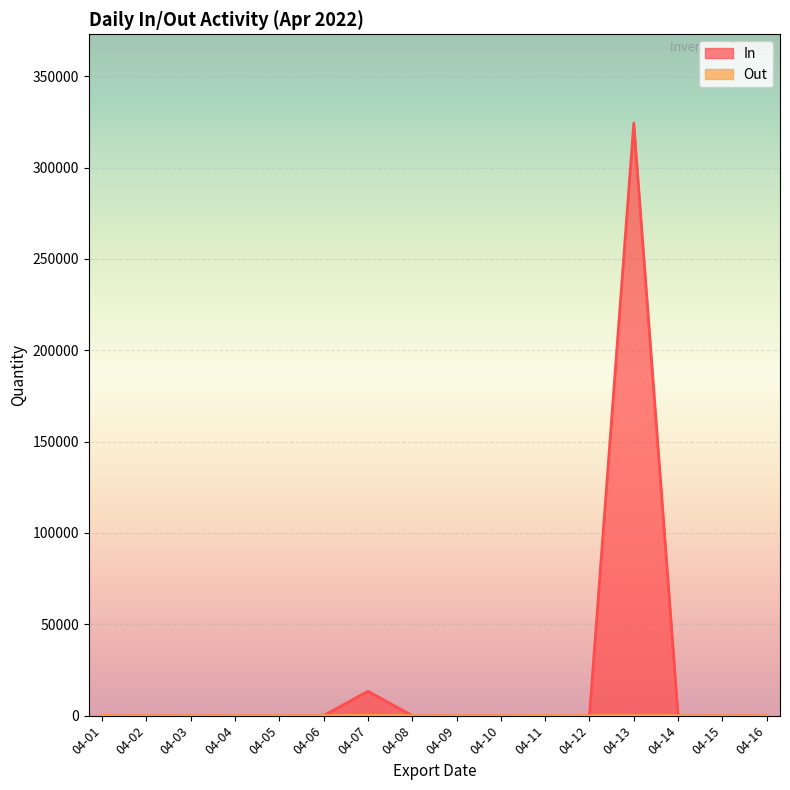

What is the maximum value shown in the chart?

324324